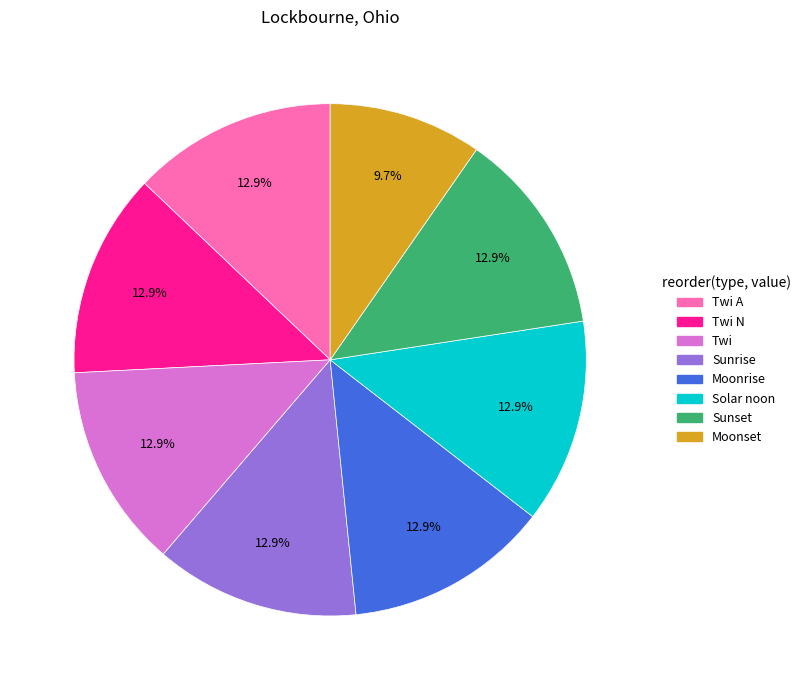

Which category has the smallest portion of the pie?

Moonset